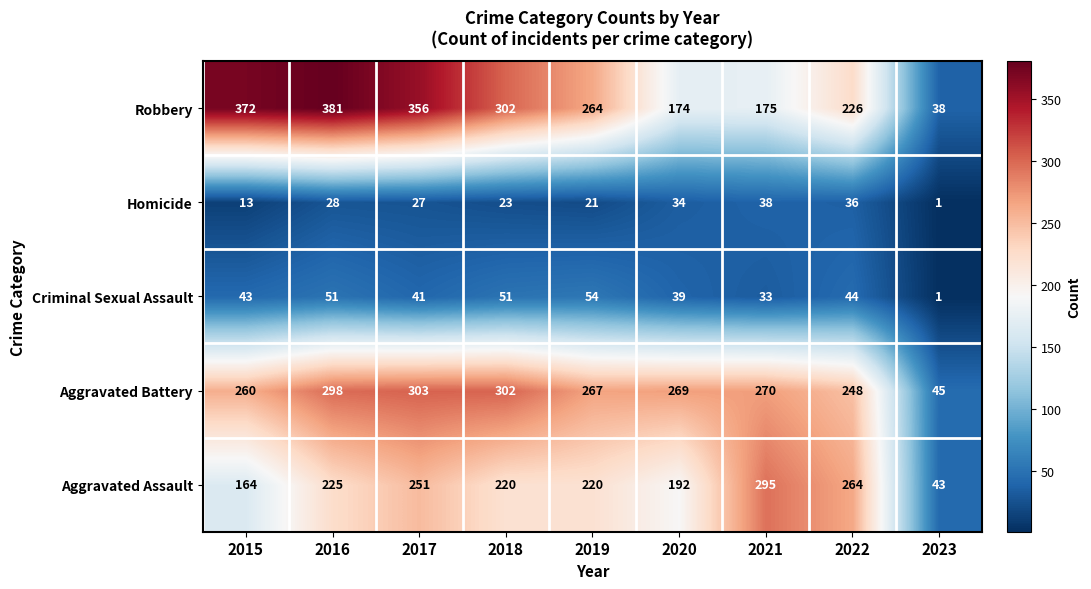

What is the approximate value of Aggravated Battery at 2022?

248